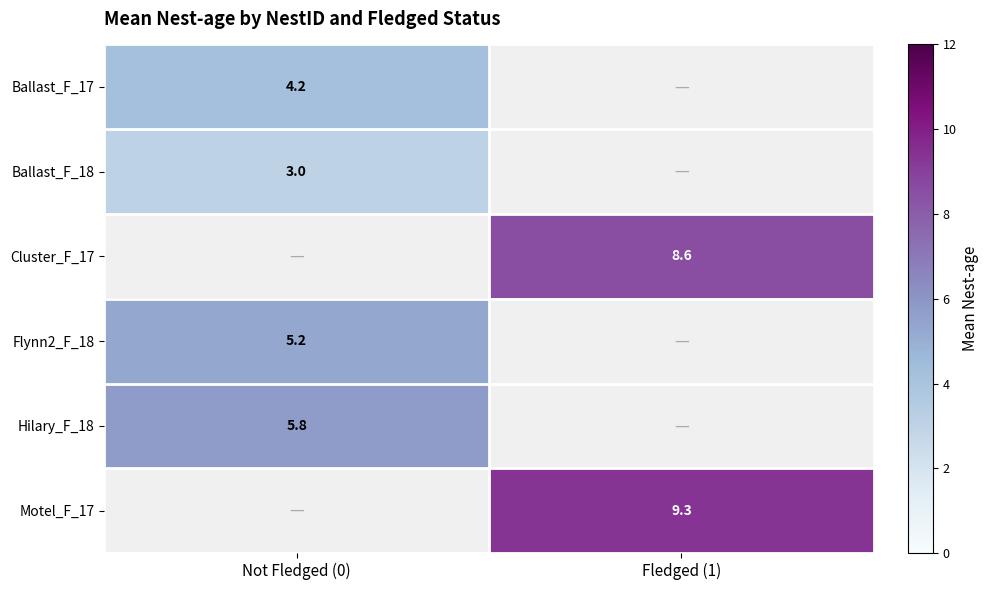

The value of Cluster_F_17 at Fledged (1) is 3.1. True or false?

False